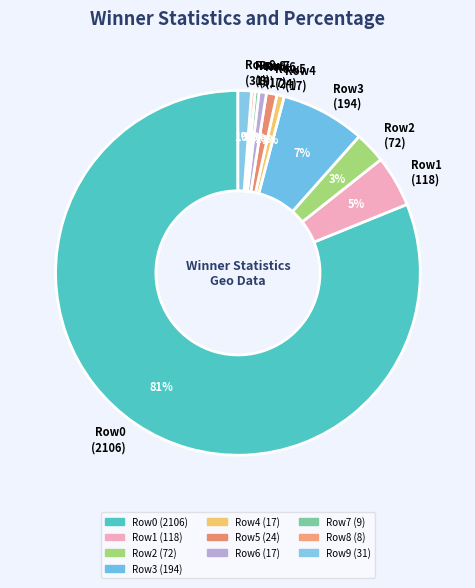

Do Row1 (118) and Row5 (24) together represent more than half of the pie?

No